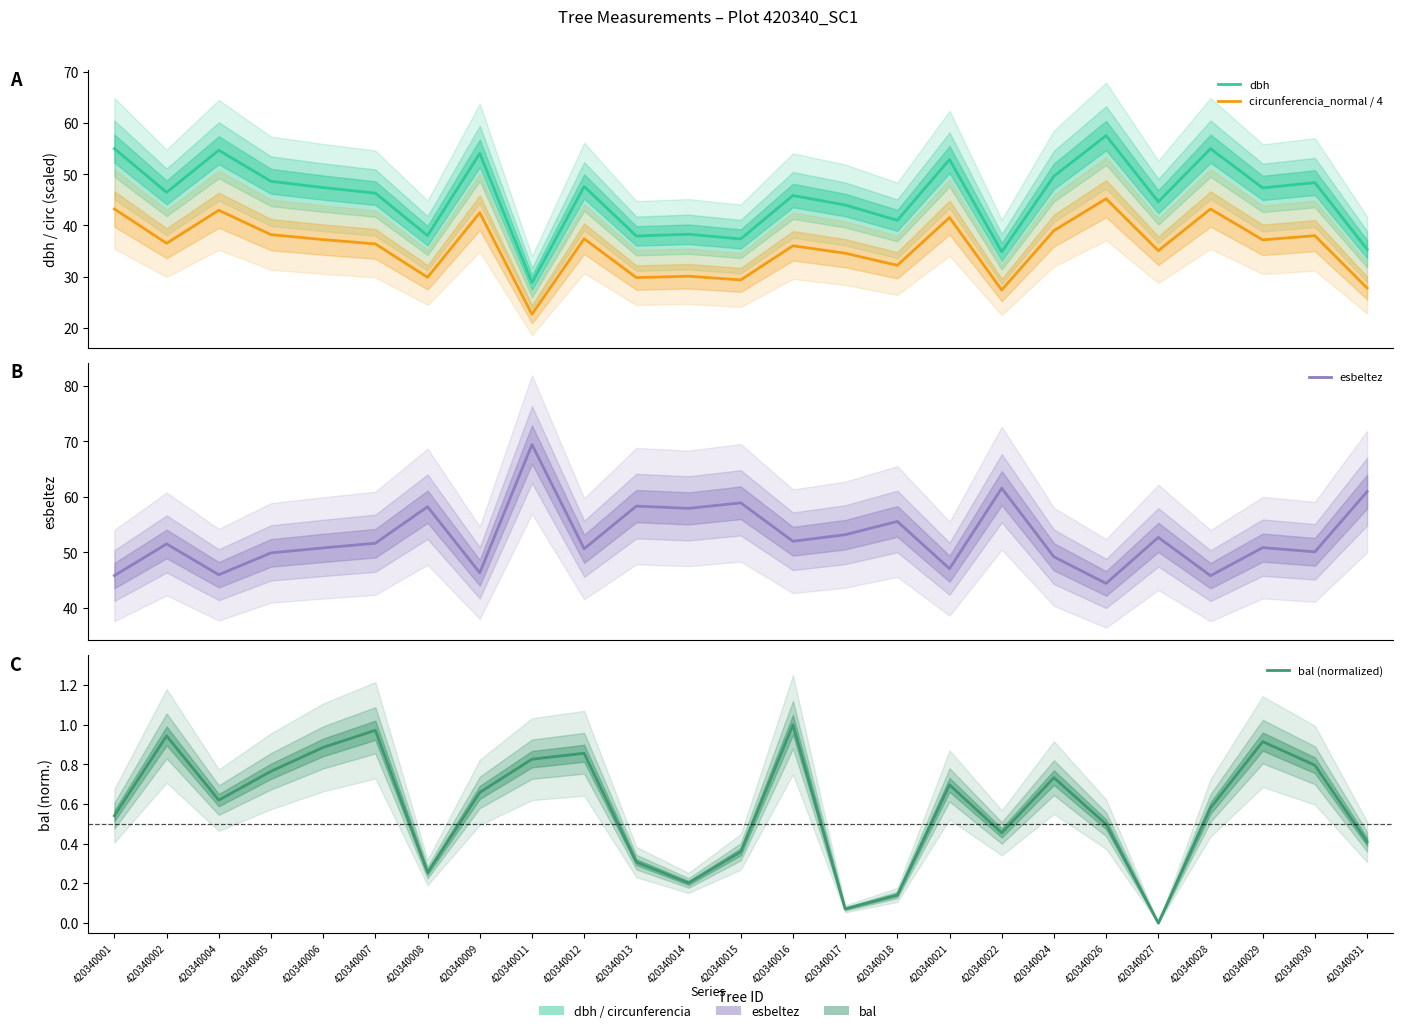

True or false: esbeltez and bal (normalized) cross at least once.

False